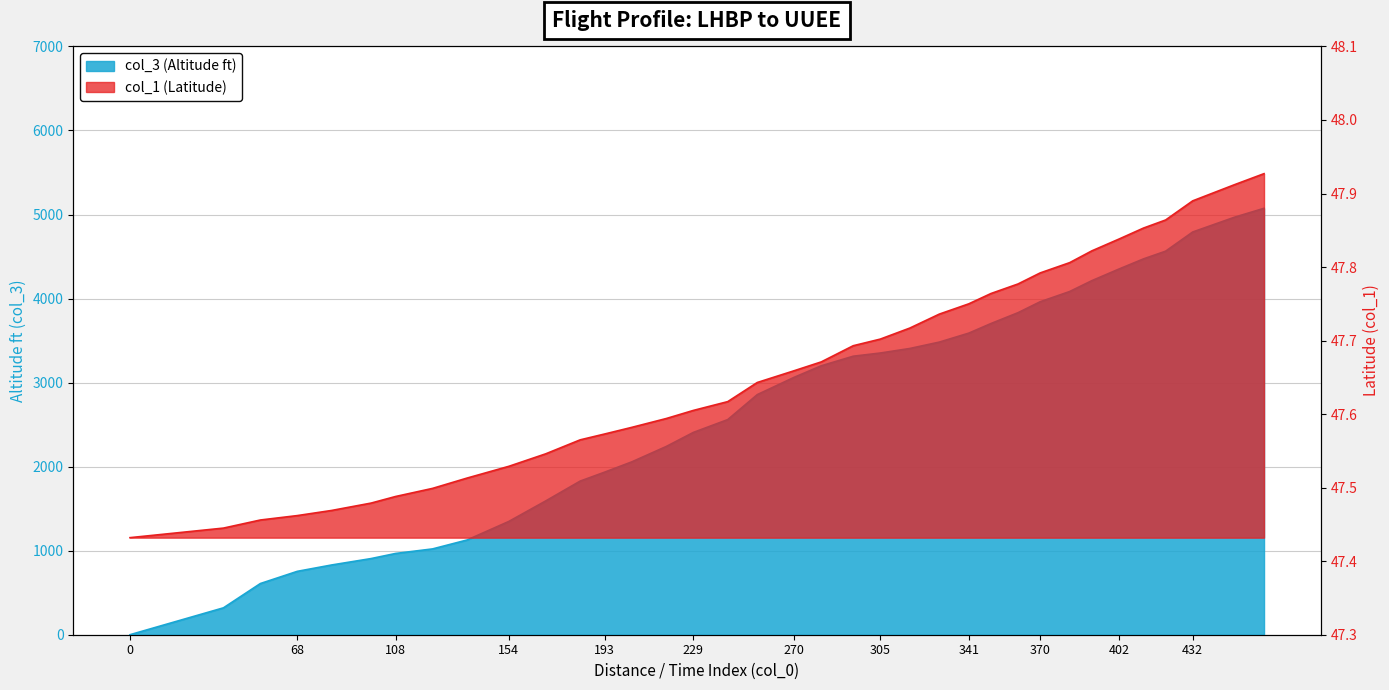

Which series changed the most between 350 and 432?

col_3 (Altitude ft)